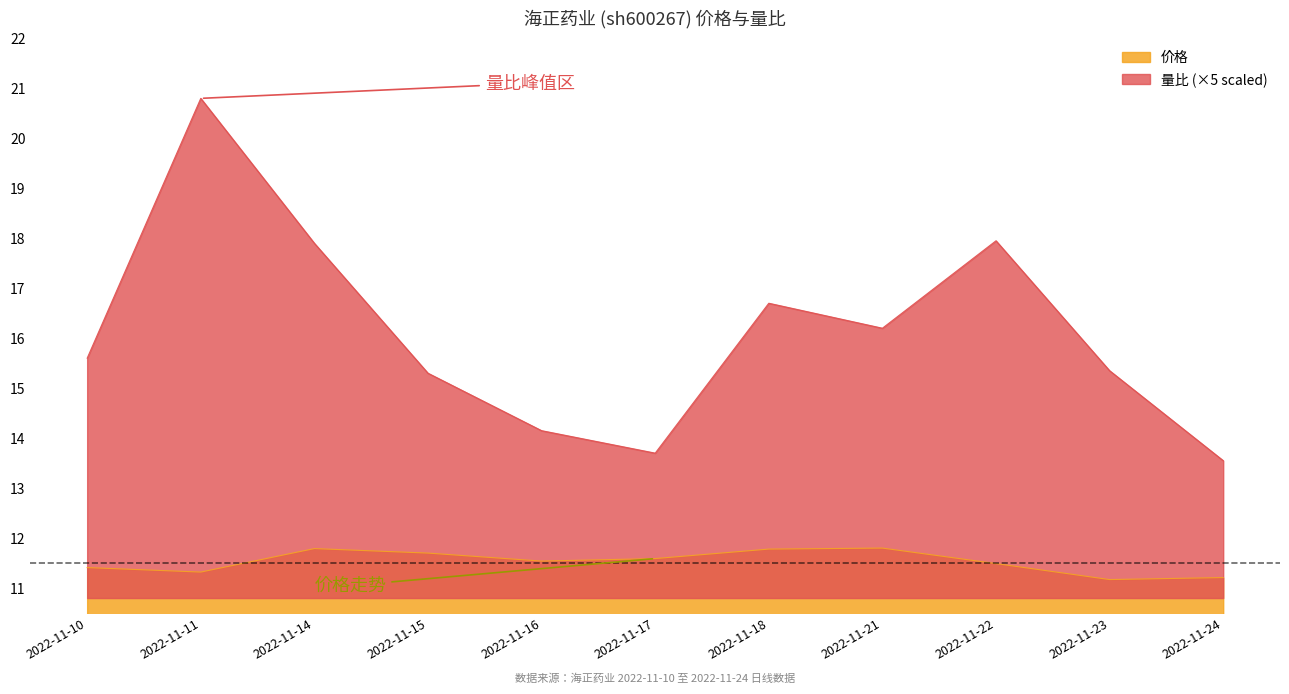

At which label is 价格 closest to 11?

2022-11-23